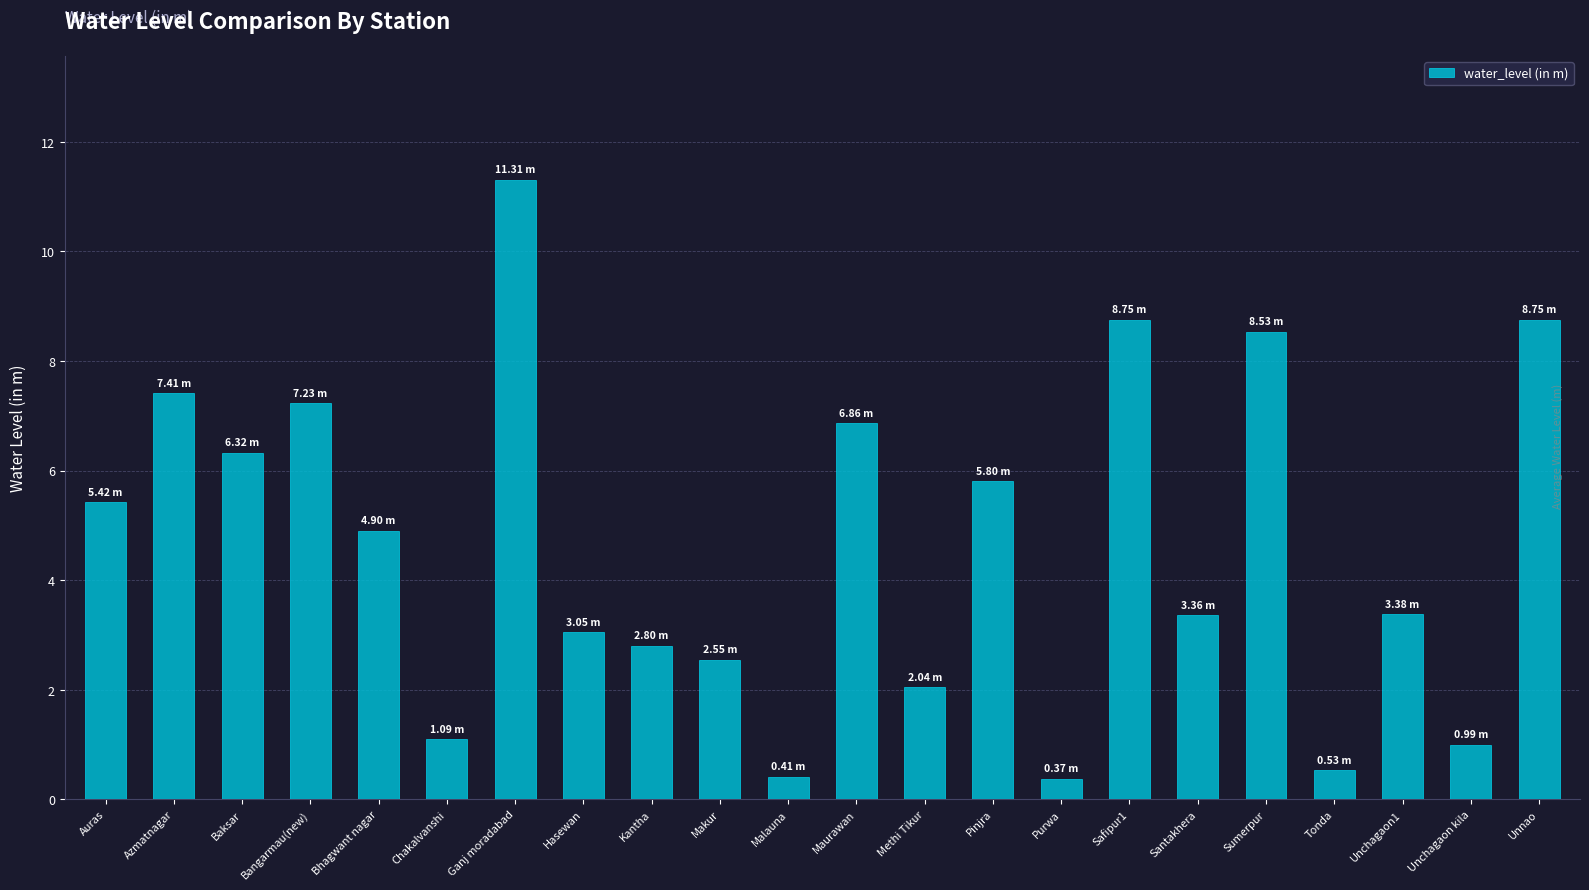

What is the average value?

4.6